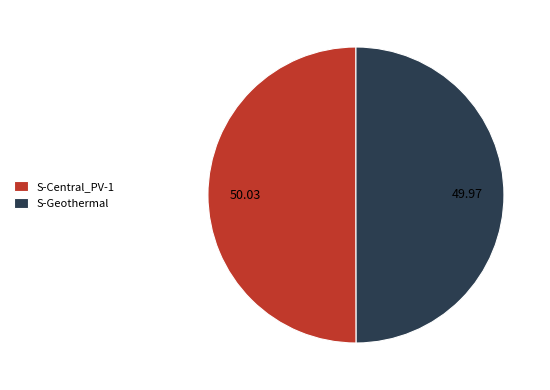

What is the ratio of the value at S-Geothermal to the value at S-Central_PV-1?

1.0